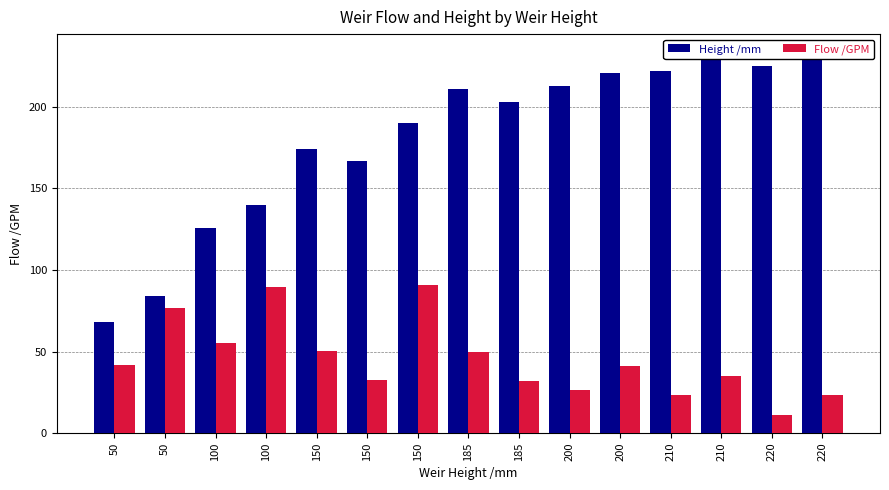

What is the highest value of the Flow /GPM series?

91.0